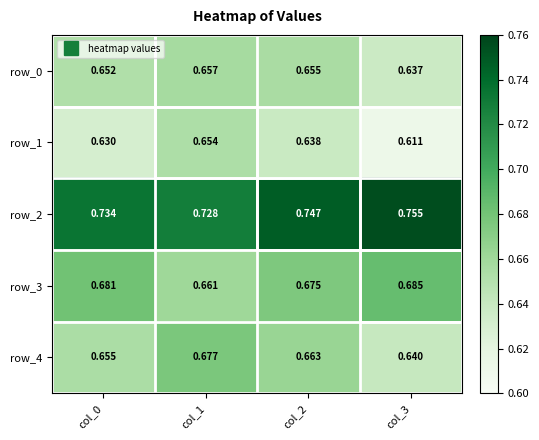

Which label corresponds to the smallest value in the chart?

col_3